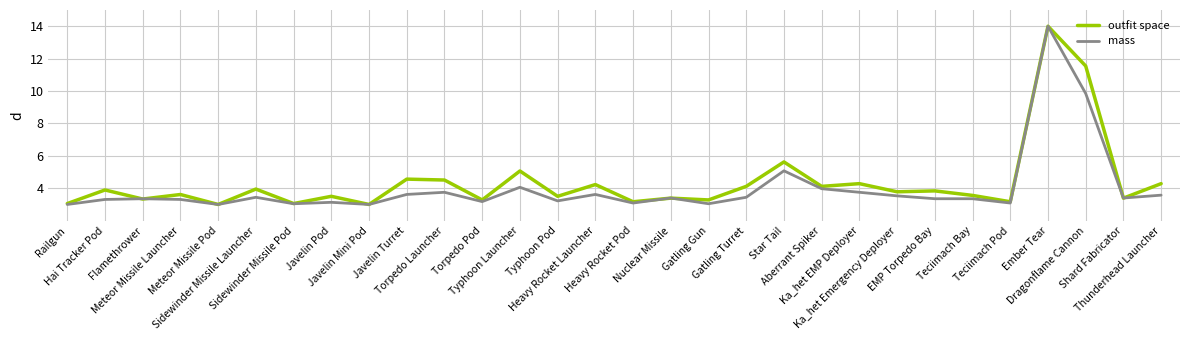

The value of mass at Railgun is 4.2. True or false?

False